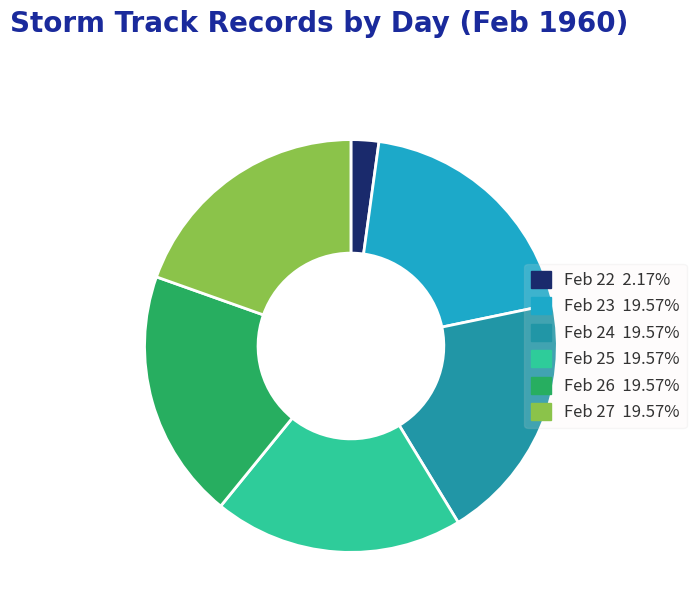

Combined, do Feb 22 2.17% and Feb 23 19.57% account for over 50%?

No